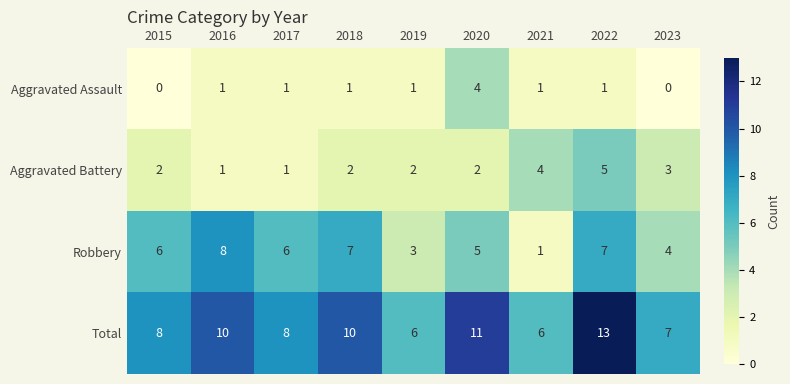

Where is Robbery nearest to the value 4?

2023